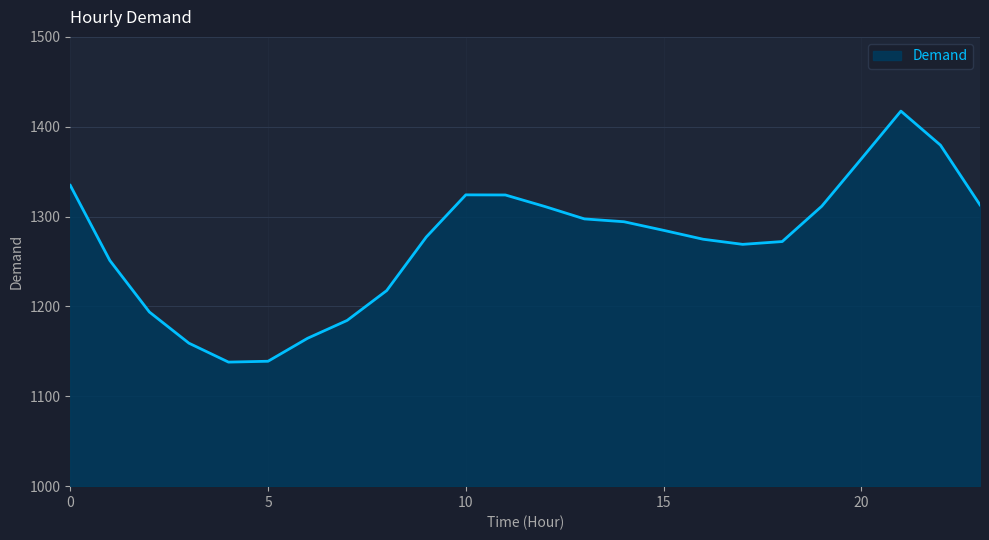

What is the sum of all values?

30497.8